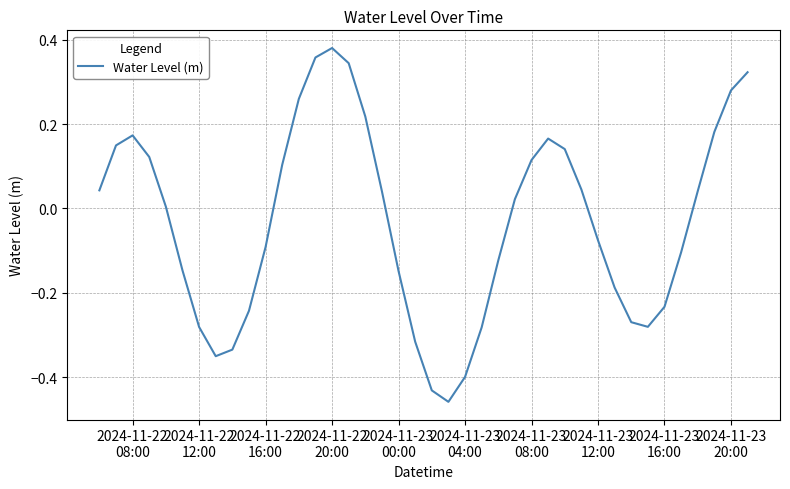

What is the difference between the maximum and minimum values?

0.8